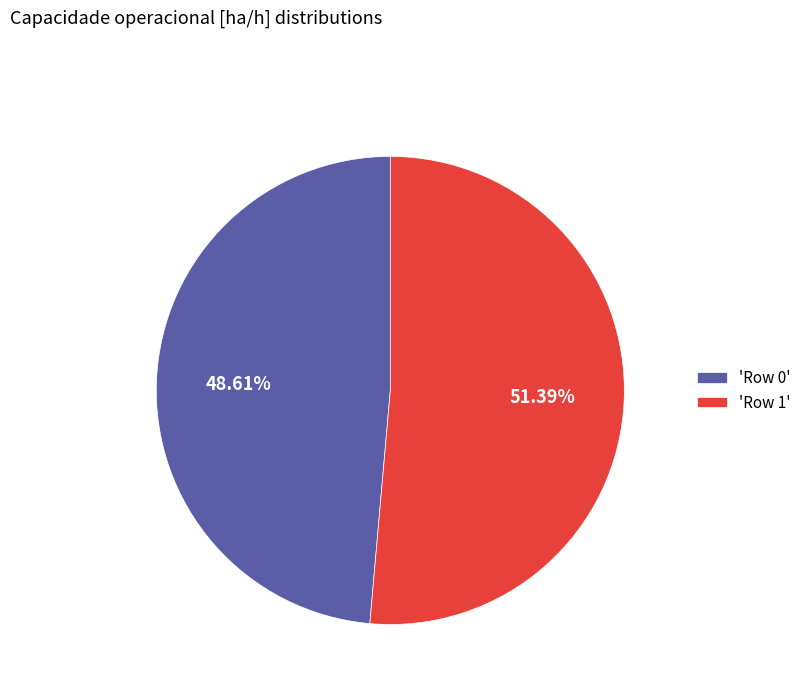

What is the majority slice?

'Row 1'